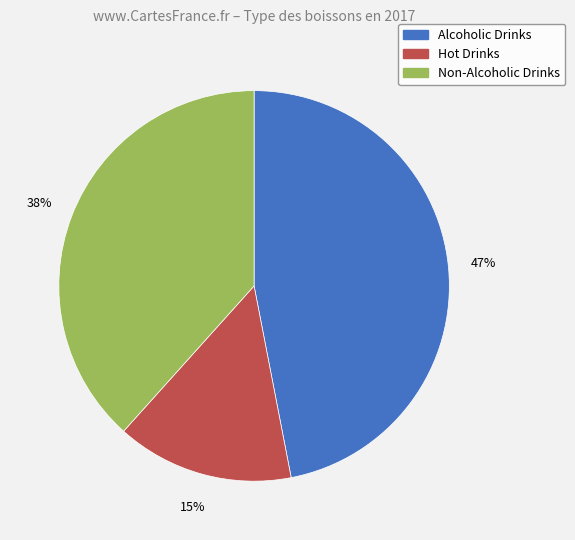

The Non-Alcoholic Drinks slice represents 26% of the pie. True or false?

False